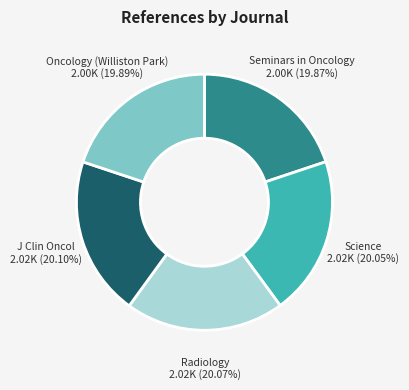

What is the total percentage of J Clin Oncol and Oncology (Williston Park)?

40.0%